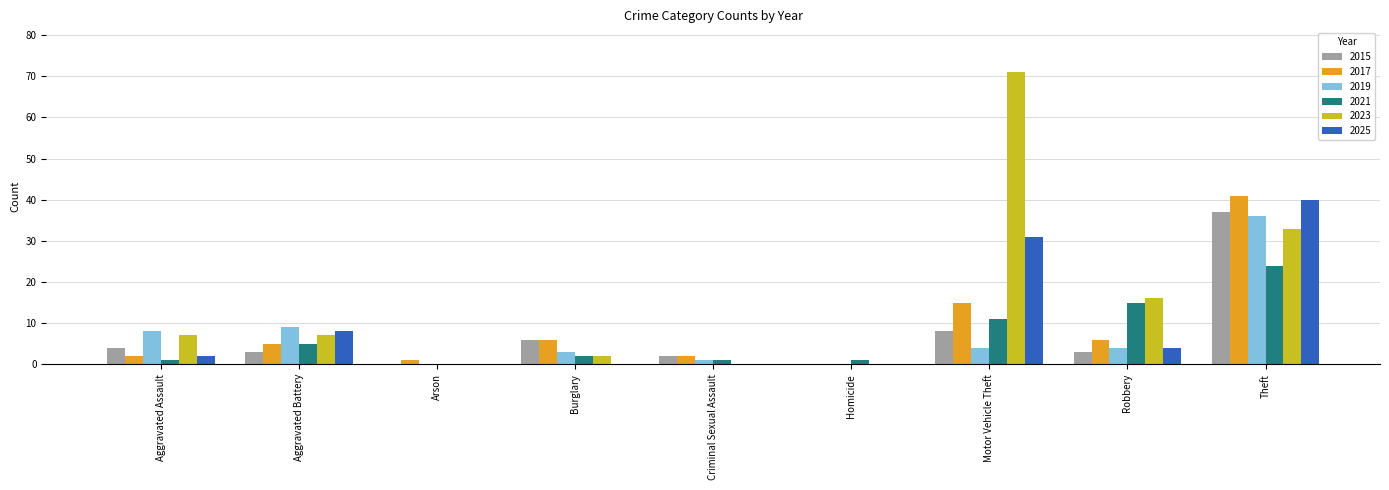

Reading right to left, list all the values displayed in this chart.

2015: 37	3	8	0	2	6	0	3	4
2017: 41	6	15	0	2	6	1	5	2
2019: 36	4	4	0	1	3	0	9	8
2021: 24	15	11	1	1	2	0	5	1
2023: 33	16	71	0	0	2	0	7	7
2025: 40	4	31	0	0	0	0	8	2